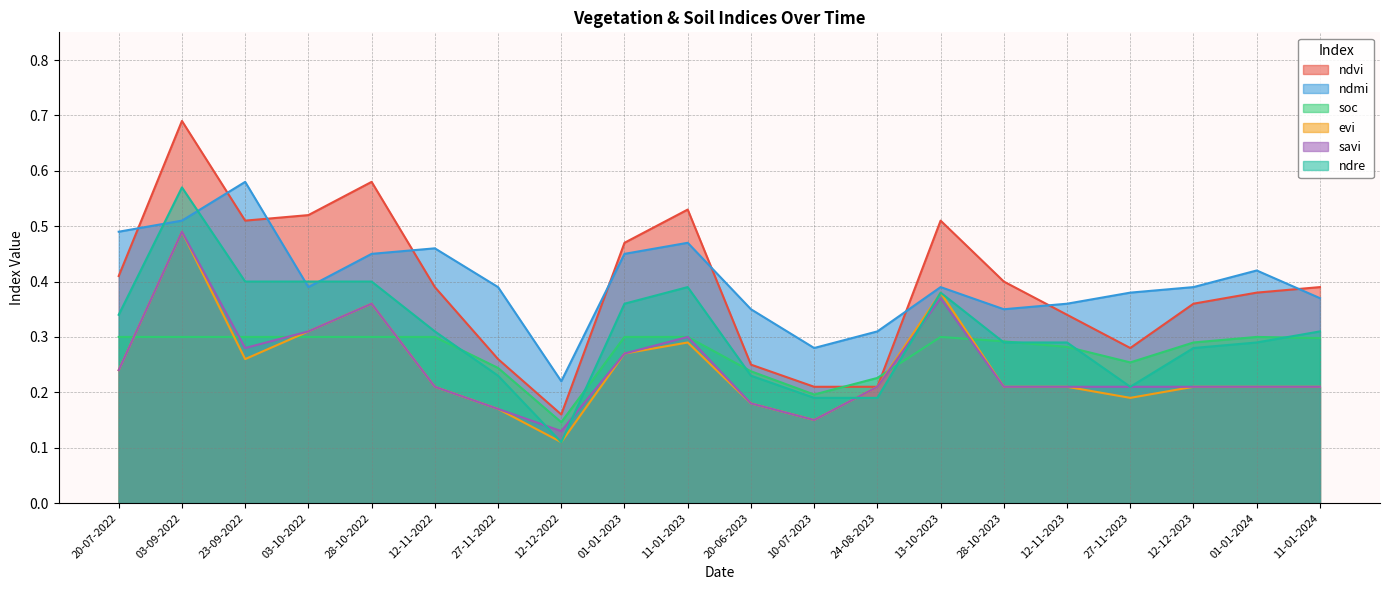

Reading left to right, what are all the values shown in this chart?

ndvi: 20-07-2022=0.4	03-09-2022=0.7	23-09-2022=0.5	03-10-2022=0.5	28-10-2022=0.6	12-11-2022=0.4	27-11-2022=0.3	12-12-2022=0.2	01-01-2023=0.5	11-01-2023=0.5	20-06-2023=0.2	10-07-2023=0.2	24-08-2023=0.2	13-10-2023=0.5	28-10-2023=0.4	12-11-2023=0.3	27-11-2023=0.3	12-12-2023=0.4	01-01-2024=0.4	11-01-2024=0.4
ndmi: 20-07-2022=0.5	03-09-2022=0.5	23-09-2022=0.6	03-10-2022=0.4	28-10-2022=0.5	12-11-2022=0.5	27-11-2022=0.4	12-12-2022=0.2	01-01-2023=0.5	11-01-2023=0.5	20-06-2023=0.3	10-07-2023=0.3	24-08-2023=0.3	13-10-2023=0.4	28-10-2023=0.3	12-11-2023=0.4	27-11-2023=0.4	12-12-2023=0.4	01-01-2024=0.4	11-01-2024=0.4
soc: 20-07-2022=0.3	03-09-2022=0.3	23-09-2022=0.3	03-10-2022=0.3	28-10-2022=0.3	12-11-2022=0.3	27-11-2022=0.2	12-12-2022=0.1	01-01-2023=0.3	11-01-2023=0.3	20-06-2023=0.2	10-07-2023=0.2	24-08-2023=0.2	13-10-2023=0.3	28-10-2023=0.3	12-11-2023=0.3	27-11-2023=0.3	12-12-2023=0.3	01-01-2024=0.3	11-01-2024=0.3
evi: 20-07-2022=0.2	03-09-2022=0.5	23-09-2022=0.3	03-10-2022=0.3	28-10-2022=0.4	12-11-2022=0.2	27-11-2022=0.2	12-12-2022=0.1	01-01-2023=0.3	11-01-2023=0.3	20-06-2023=0.2	10-07-2023=0.1	24-08-2023=0.2	13-10-2023=0.4	28-10-2023=0.2	12-11-2023=0.2	27-11-2023=0.2	12-12-2023=0.2	01-01-2024=0.2	11-01-2024=0.2
savi: 20-07-2022=0.2	03-09-2022=0.5	23-09-2022=0.3	03-10-2022=0.3	28-10-2022=0.4	12-11-2022=0.2	27-11-2022=0.2	12-12-2022=0.1	01-01-2023=0.3	11-01-2023=0.3	20-06-2023=0.2	10-07-2023=0.1	24-08-2023=0.2	13-10-2023=0.4	28-10-2023=0.2	12-11-2023=0.2	27-11-2023=0.2	12-12-2023=0.2	01-01-2024=0.2	11-01-2024=0.2
ndre: 20-07-2022=0.3	03-09-2022=0.6	23-09-2022=0.4	03-10-2022=0.4	28-10-2022=0.4	12-11-2022=0.3	27-11-2022=0.2	12-12-2022=0.1	01-01-2023=0.4	11-01-2023=0.4	20-06-2023=0.2	10-07-2023=0.2	24-08-2023=0.2	13-10-2023=0.4	28-10-2023=0.3	12-11-2023=0.3	27-11-2023=0.2	12-12-2023=0.3	01-01-2024=0.3	11-01-2024=0.3